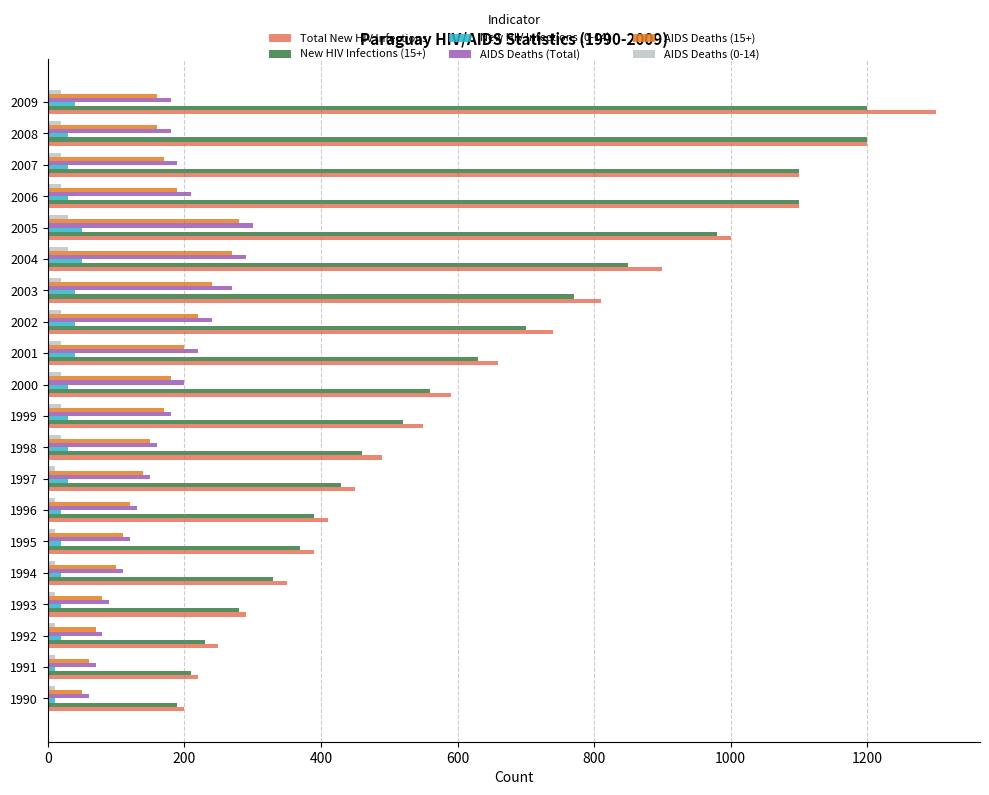

At which category does the chart reach its peak across all series?

2009